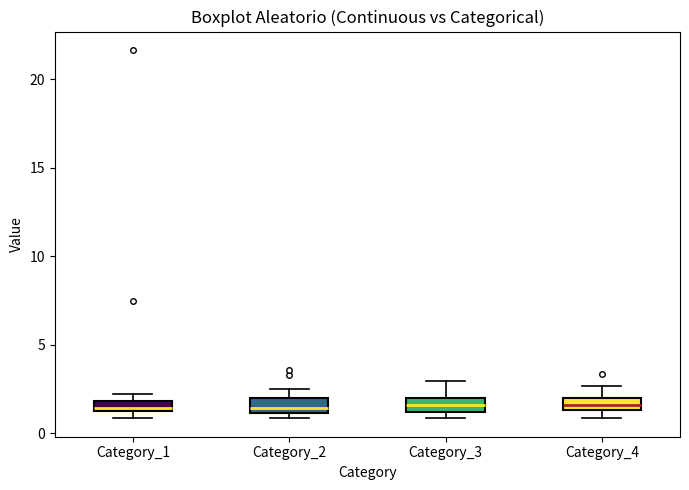

Where does the median line of the box for Category_2 sit on the y-axis? The values are not printed on the chart, so give them approximately, as read against the axis.

1.5